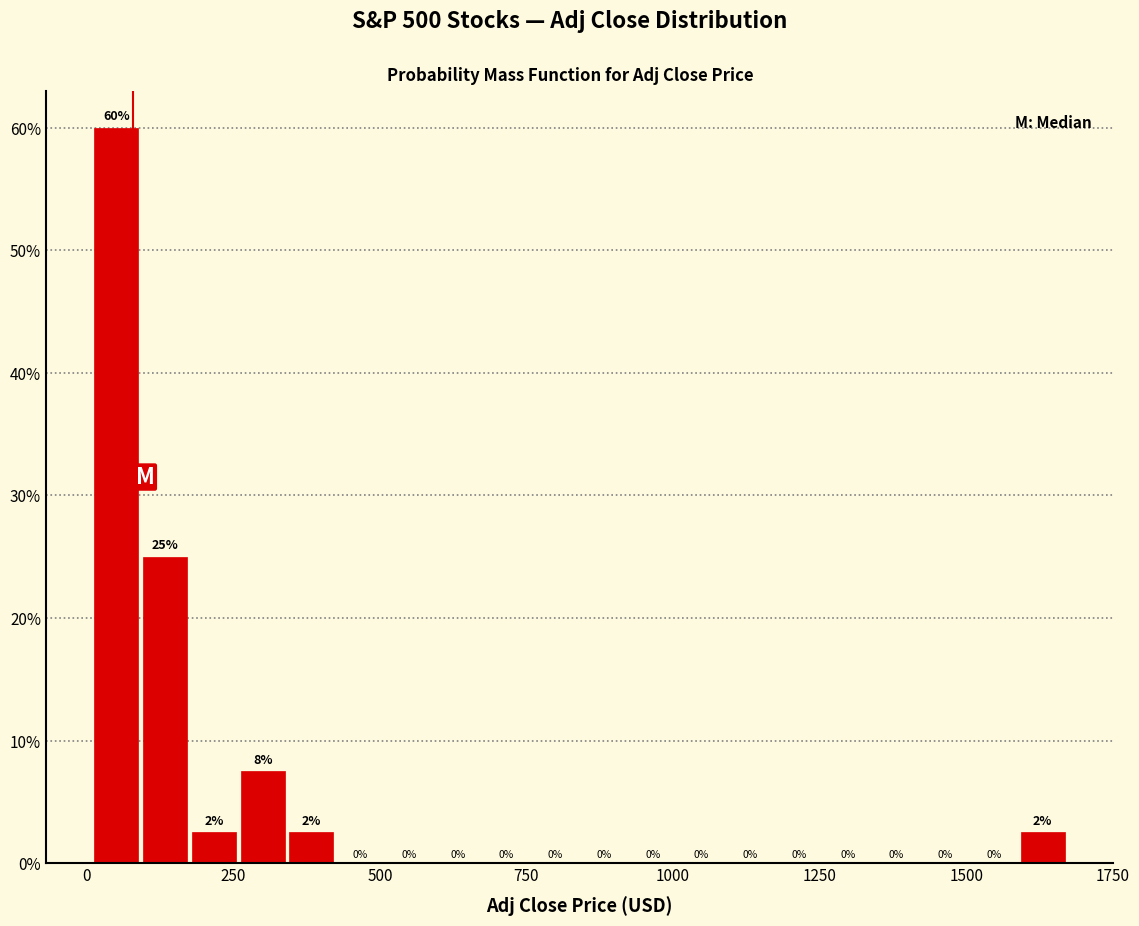

Read against the x-axis, roughly where is the centre of the tallest bar?

50